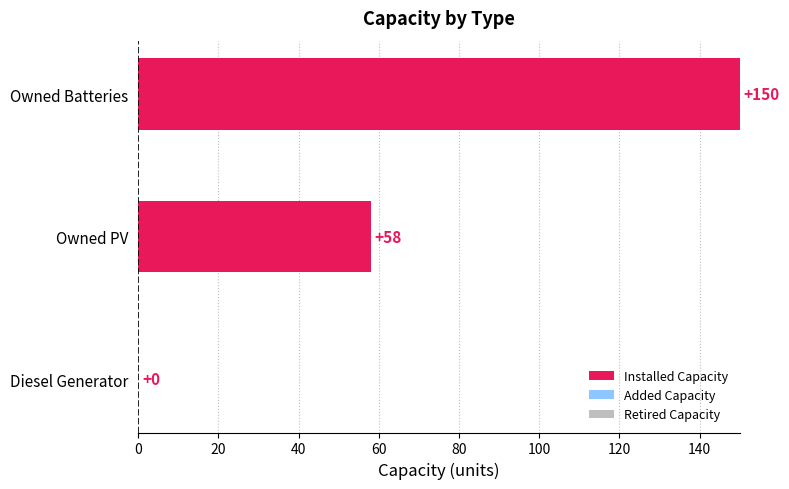

What is the sum of all values?

208